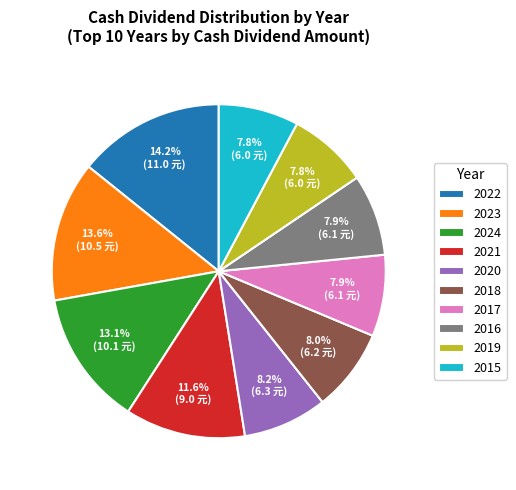

What is the largest slice in the pie chart?

2022